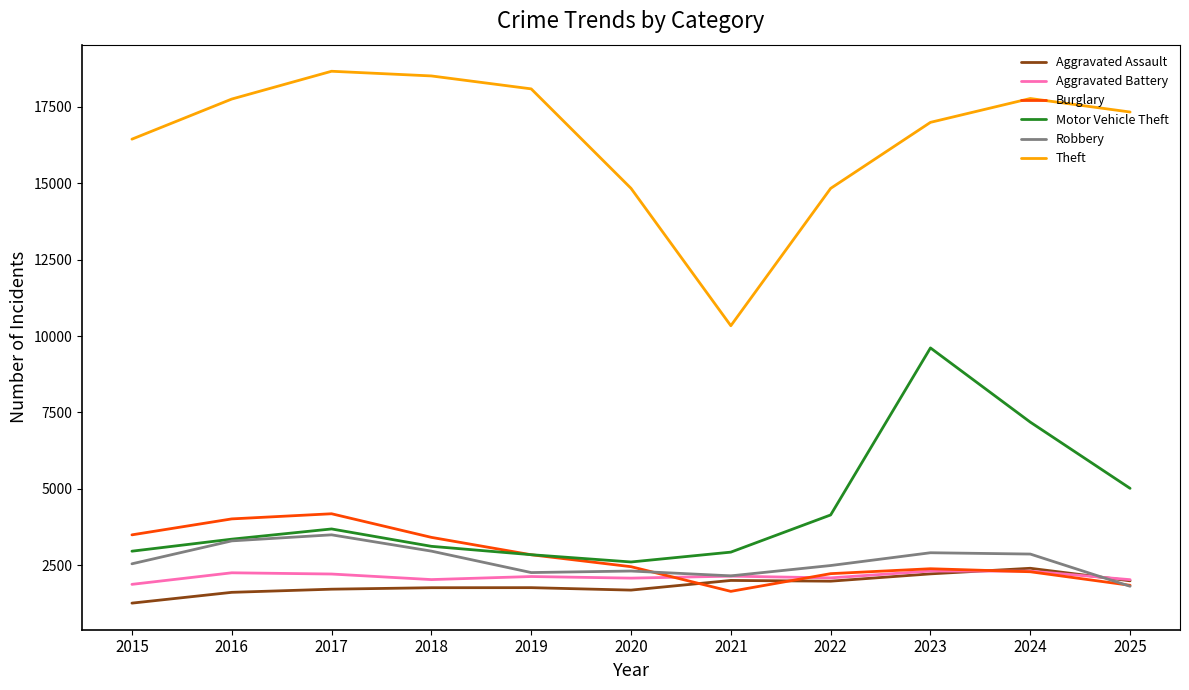

Which series has the largest range (max minus min)?

Theft